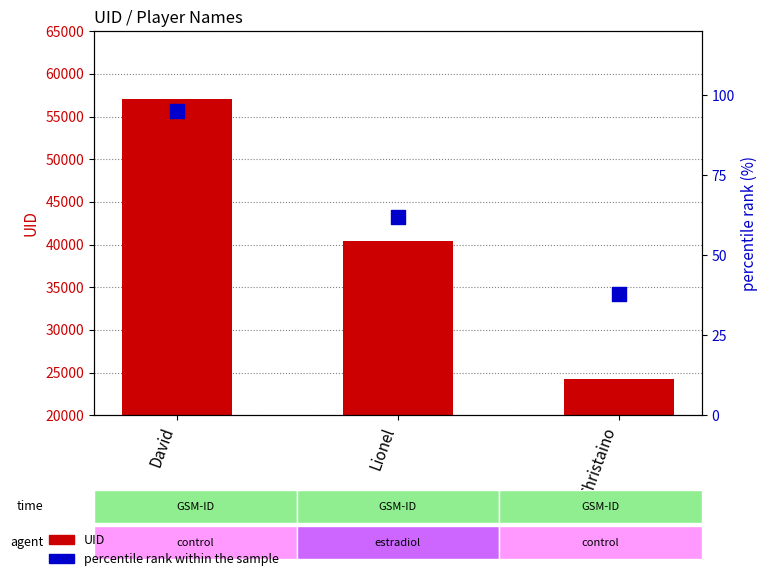

Is the value of UID at Lionel greater than the value of percentile rank within the sample at David?

Yes